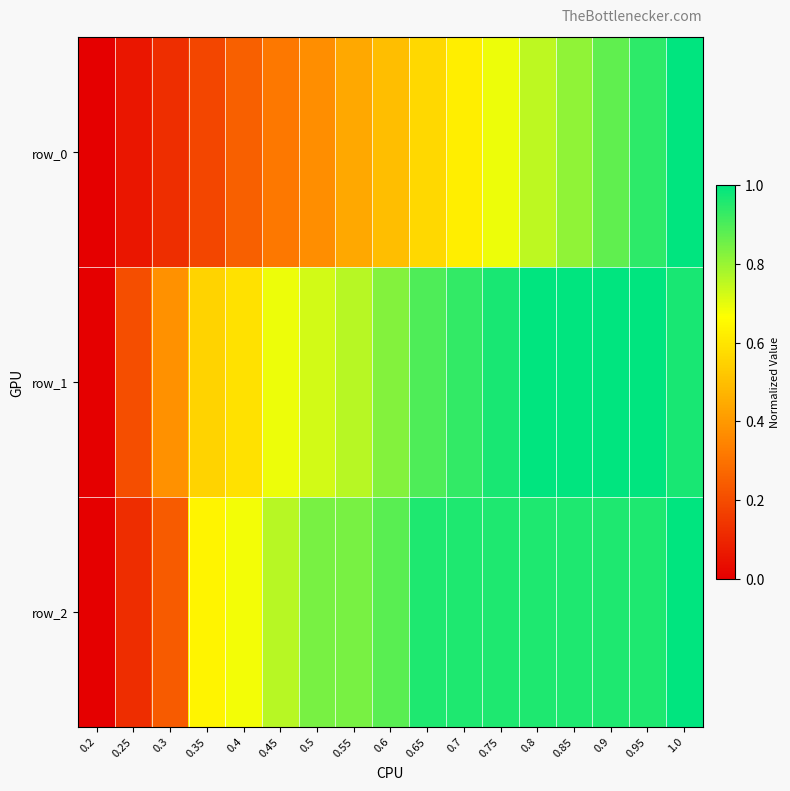

Rank the series by their maximum value, from highest to lowest.

row_0, row_1, row_2